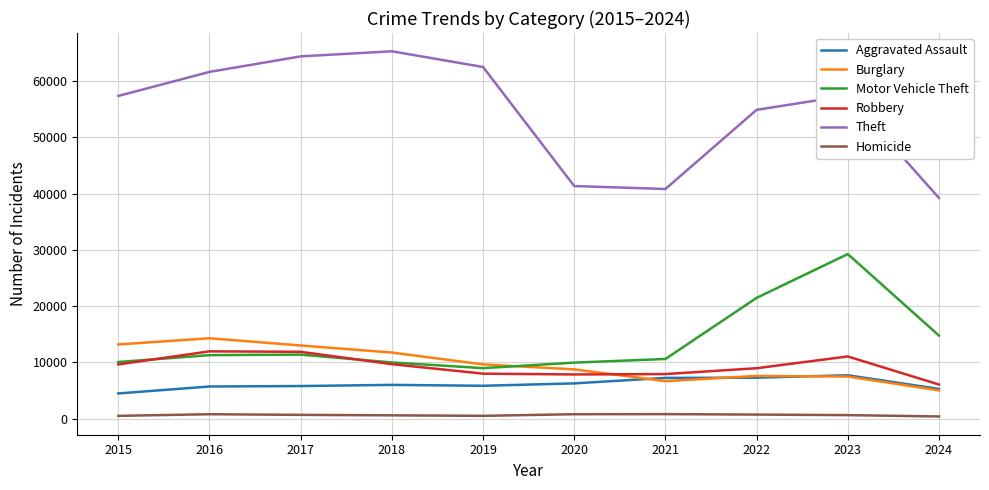

Which series changed the most between 2015 and 2019?

Theft